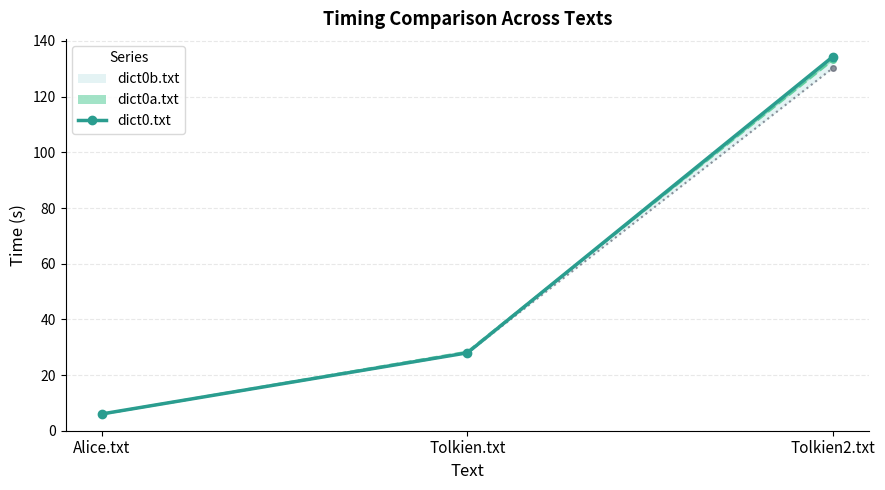

What is the smallest value displayed?

6.0